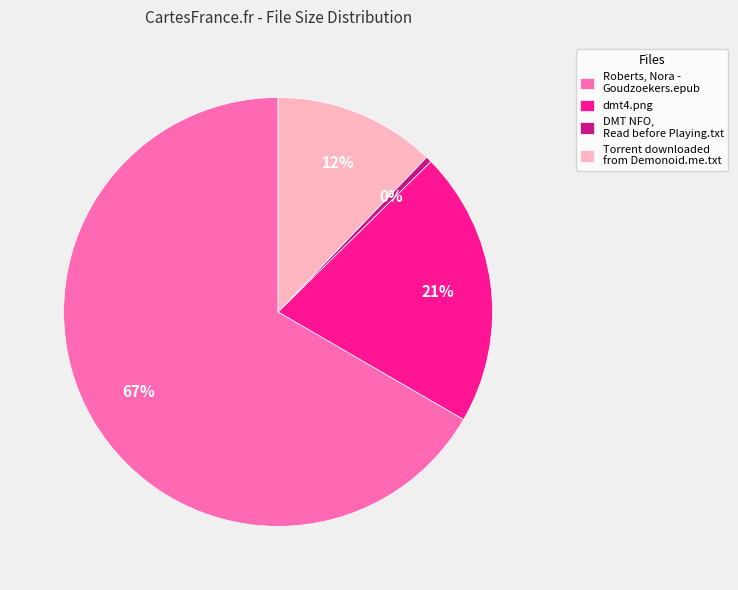

To the nearest percent, what is the average slice percentage?

25%